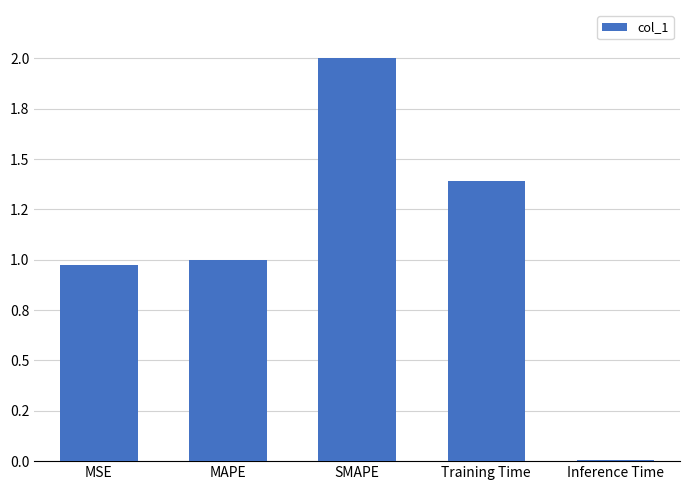

Reading right to left, extract all data points from this chart.

0.0	1.4	2.0	1.0	1.0